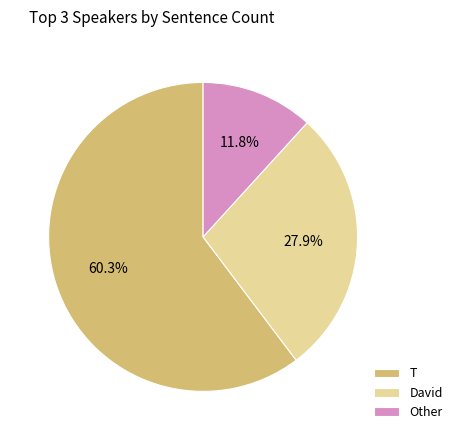

Count the number of slices in the pie.

3